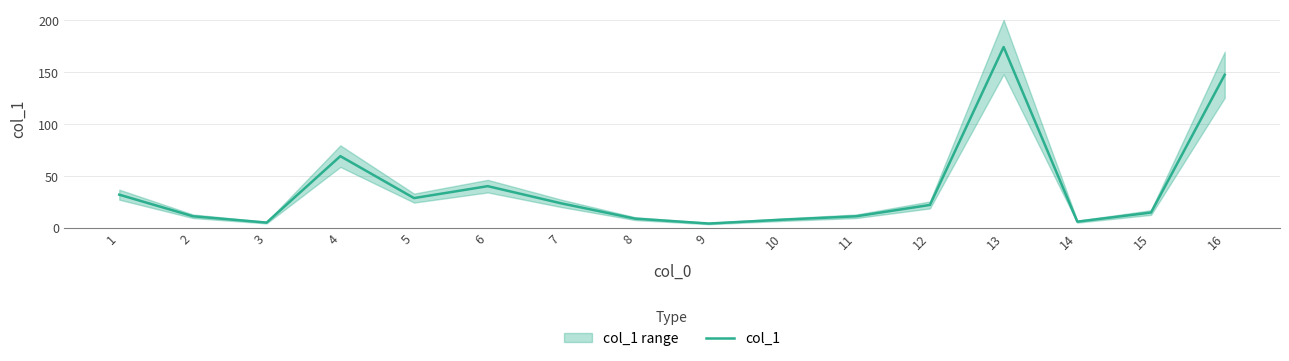

What is the difference between the maximum and minimum values?

170.0